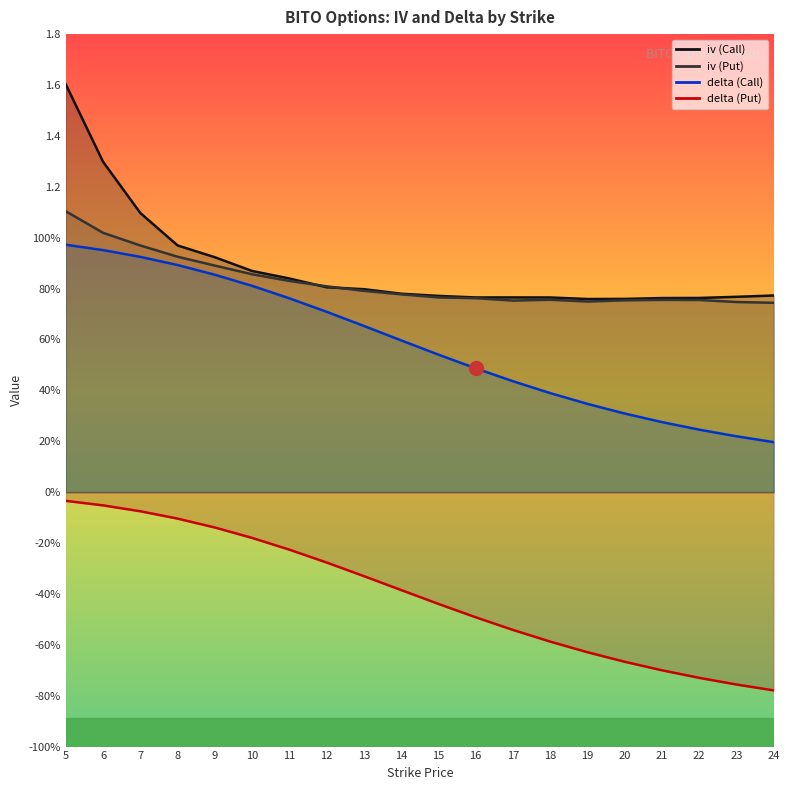

True or false: delta (Put) and delta (Call) intersect in this chart.

False